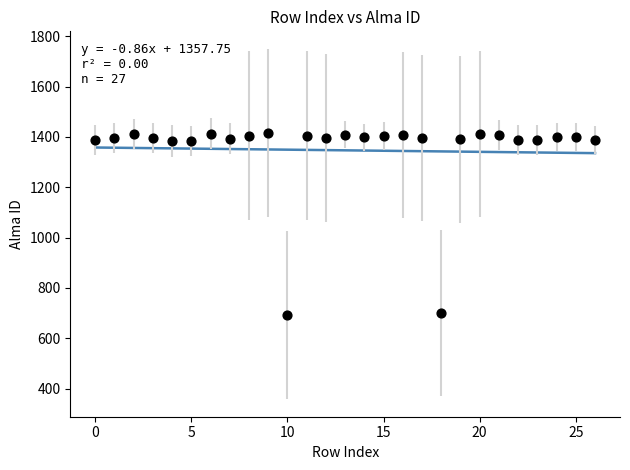

What is the range of Y values (max minus min)?

722